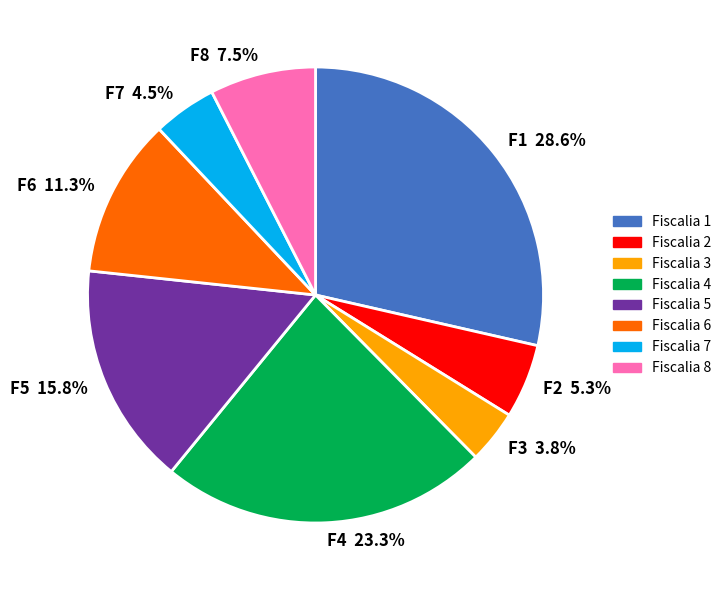

Does Fiscalia 4 represent more than half of the total?

No